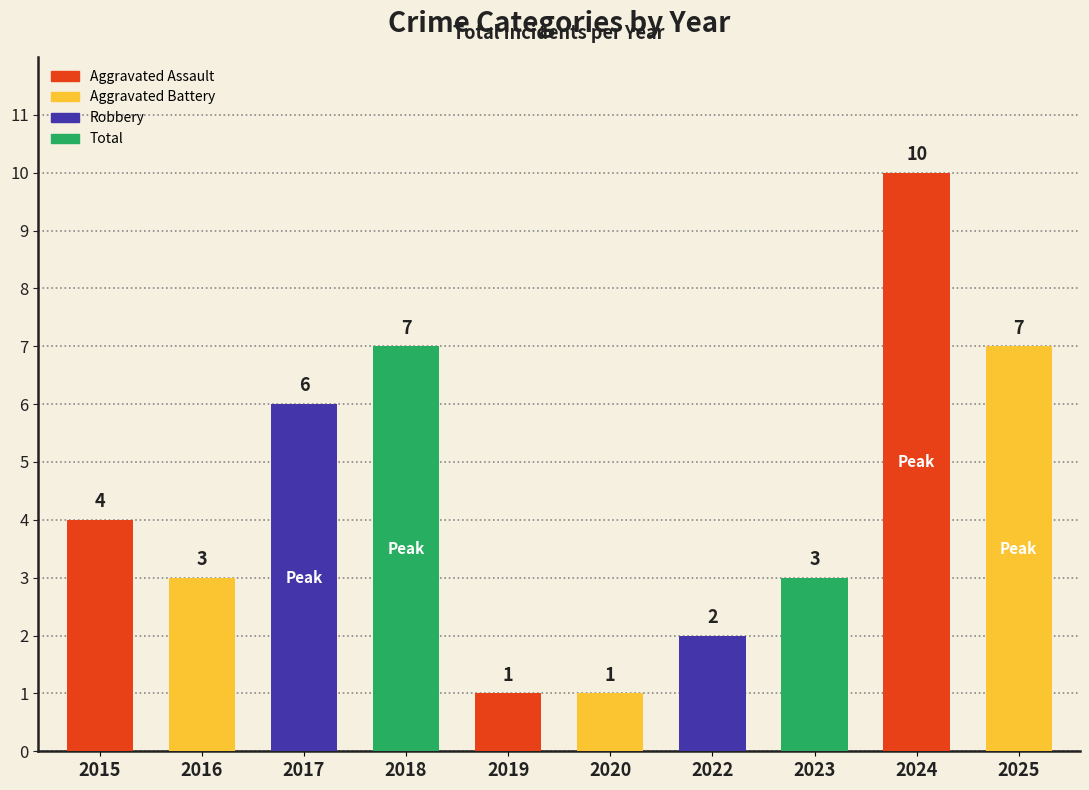

Which category has the highest value across all series?

2024